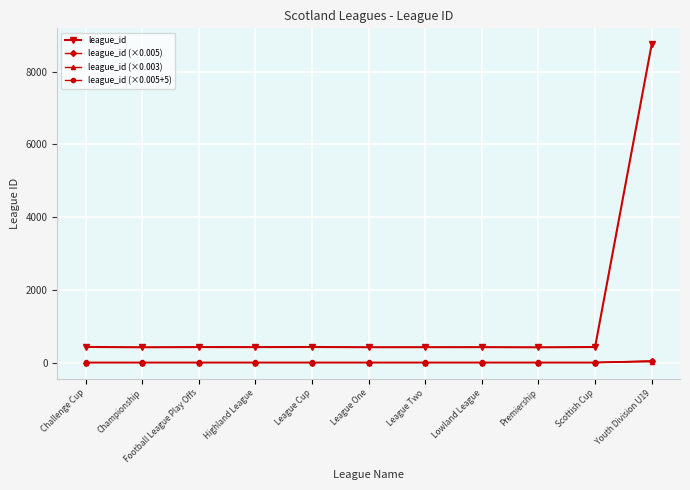

Is the value of league_id (×0.005) at Scottish Cup greater than the value of league_id at League Two?

No